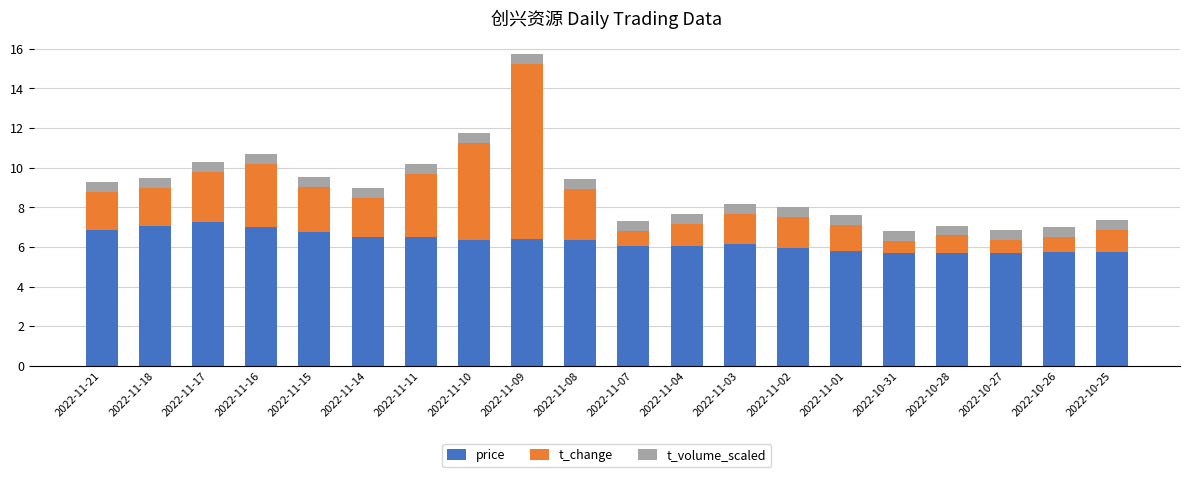

What is the difference between the maximum and minimum values in the price series?

1.6